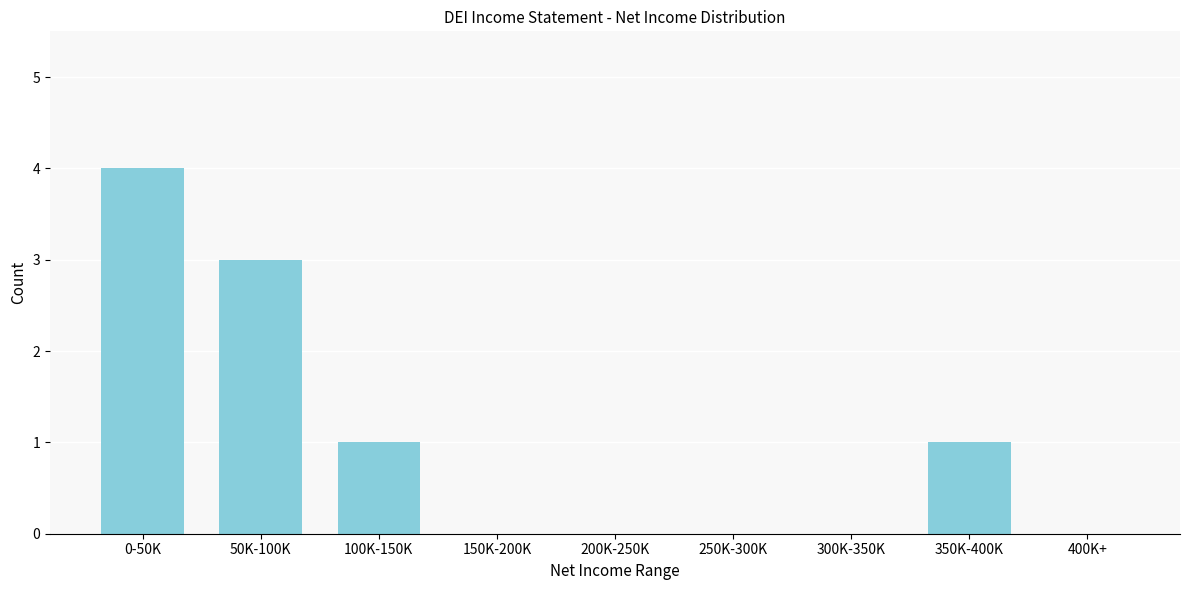

Reading right to left, transcribe all the data shown in this chart.

400K+=0	350K-400K=1	300K-350K=0	250K-300K=0	200K-250K=0	150K-200K=0	100K-150K=1	50K-100K=3	0-50K=4